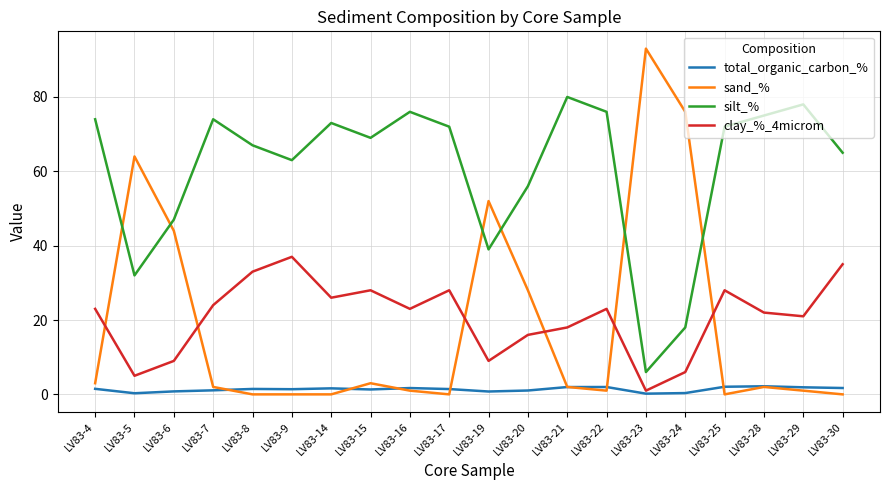

Is it true that silt_% equals 108.0 at LV83-7?

False